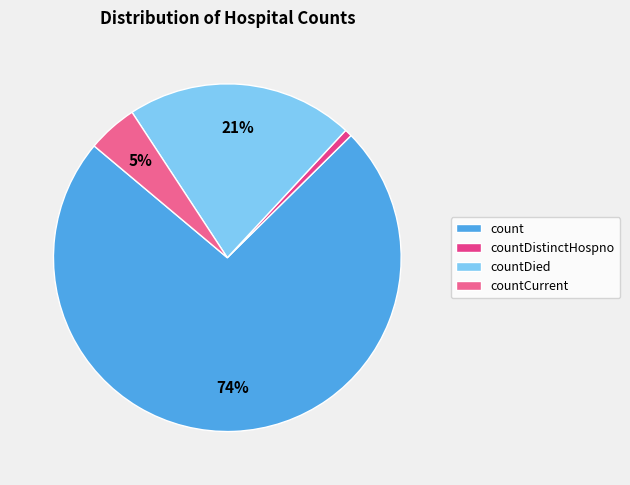

To the nearest percent, what is the average slice percentage?

25%